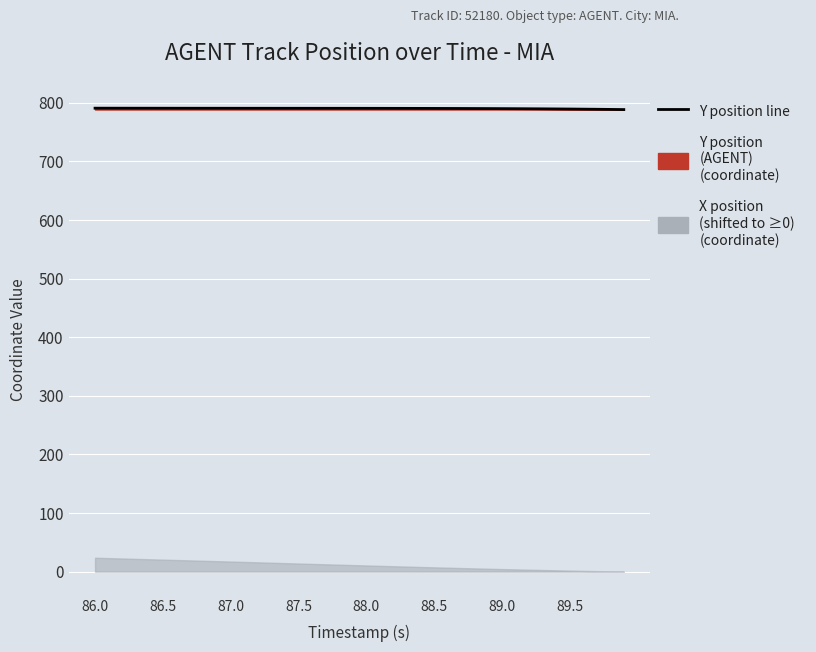

What is the greatest value displayed?

790.8